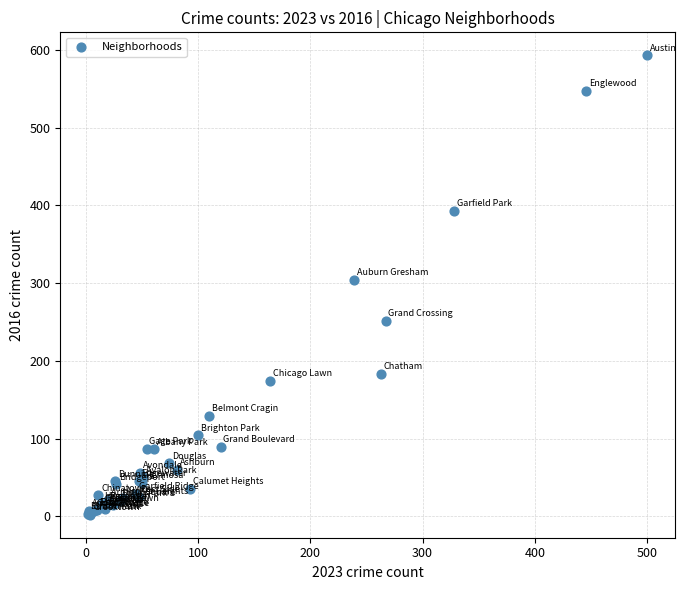

What Y value in the scatter plot is closest to 297?

304